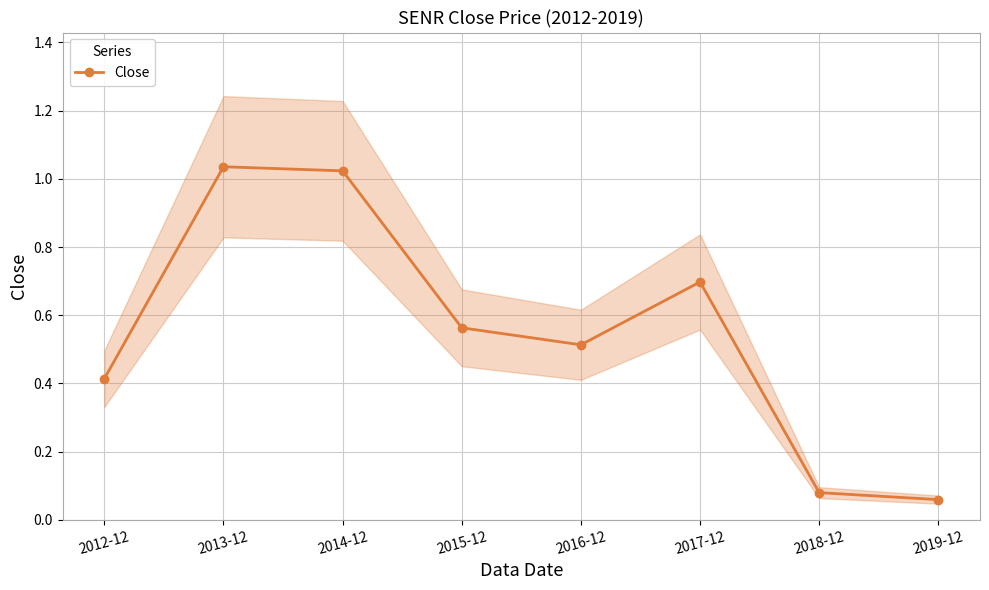

Which has a higher value, 2013-12 or 2016-12?

2013-12